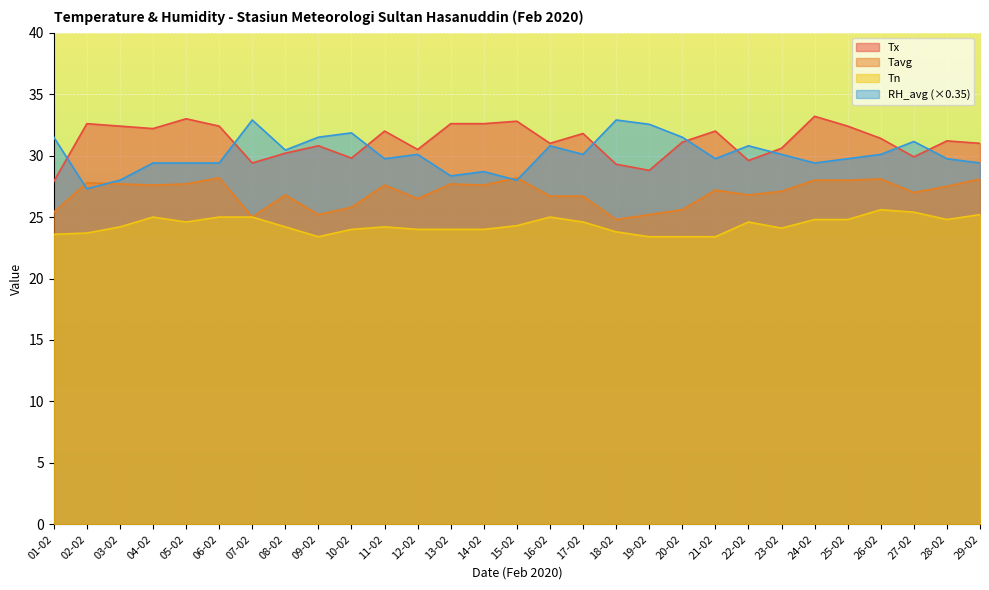

Where is RH_avg nearest to the value 30?

12-02